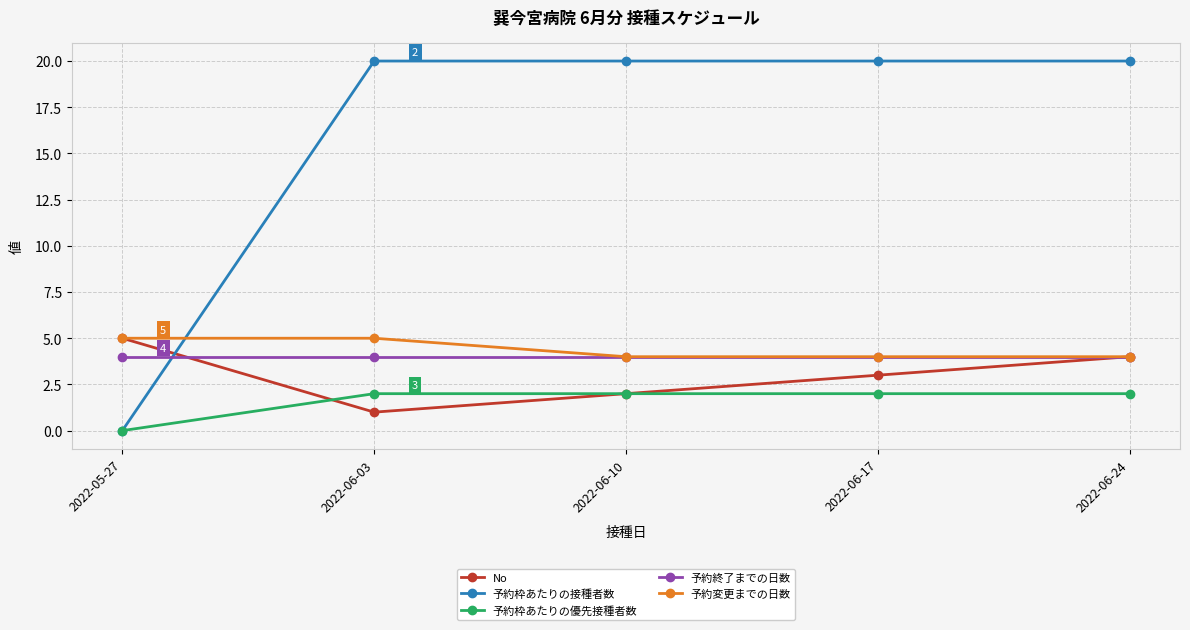

What is the lowest value of the 予約終了までの日数 series?

4